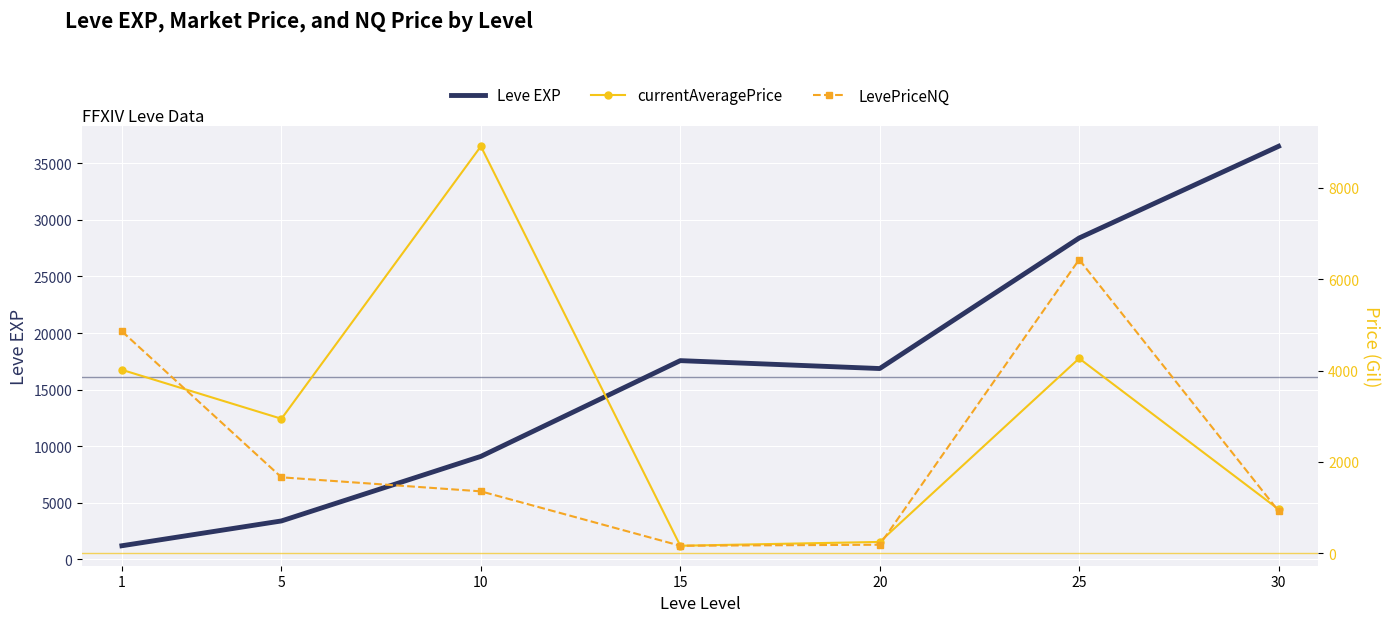

At which label does currentAveragePrice reach its peak?

10